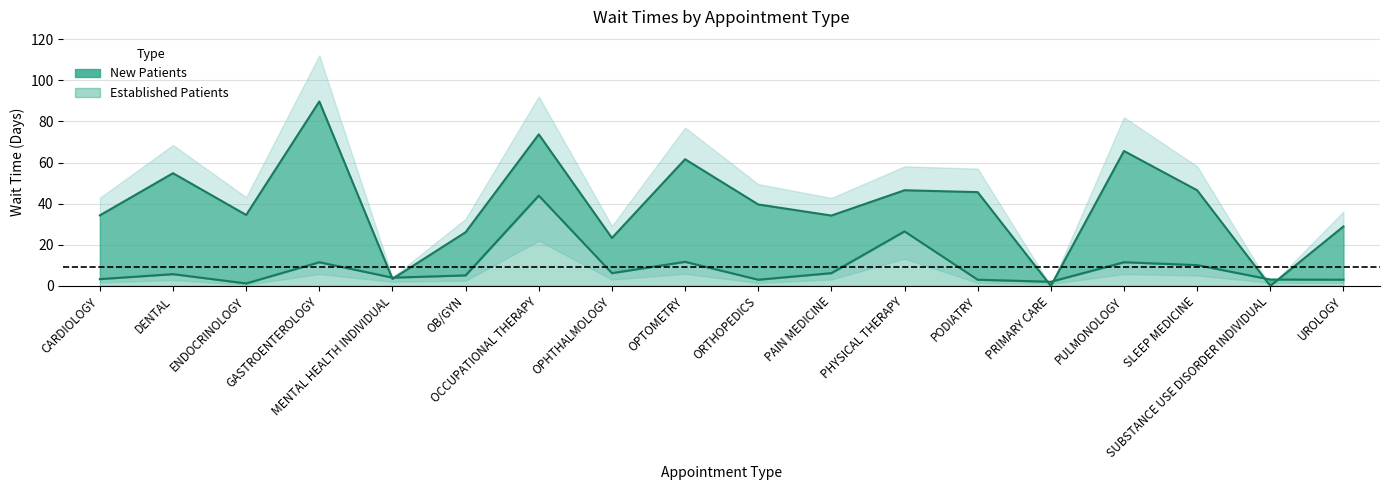

Reading left to right, list all the values displayed in this chart.

EstablishedPatients: 3.3	5.7	1.2	11.5	4.0	5.1	43.9	6.2	11.7	3.0	6.2	26.5	3.0	2.0	11.5	10.1	3.1	3.0
NewPatients: 34.3	54.8	34.5	89.7	3.4	26.1	73.7	23.3	61.6	39.6	34.2	46.5	45.6	0.0	65.6	46.5	0.0	28.9